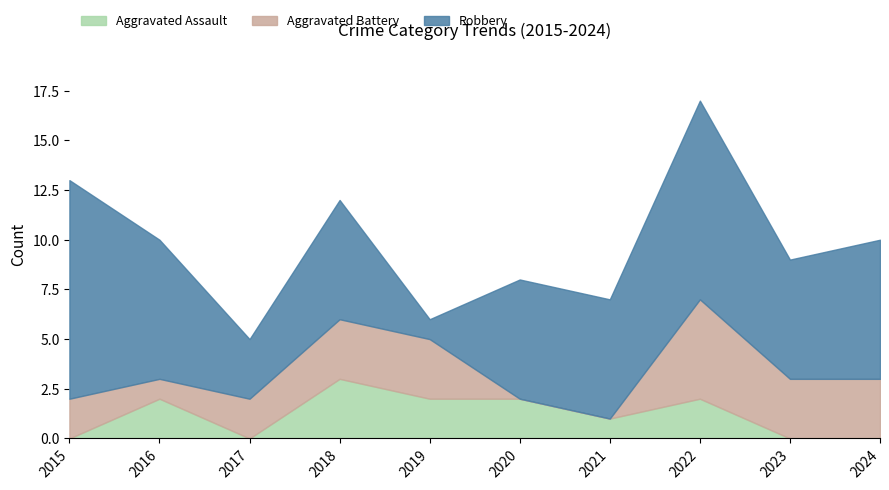

After their last crossing, which series has the higher values: Robbery or Aggravated Assault?

Robbery